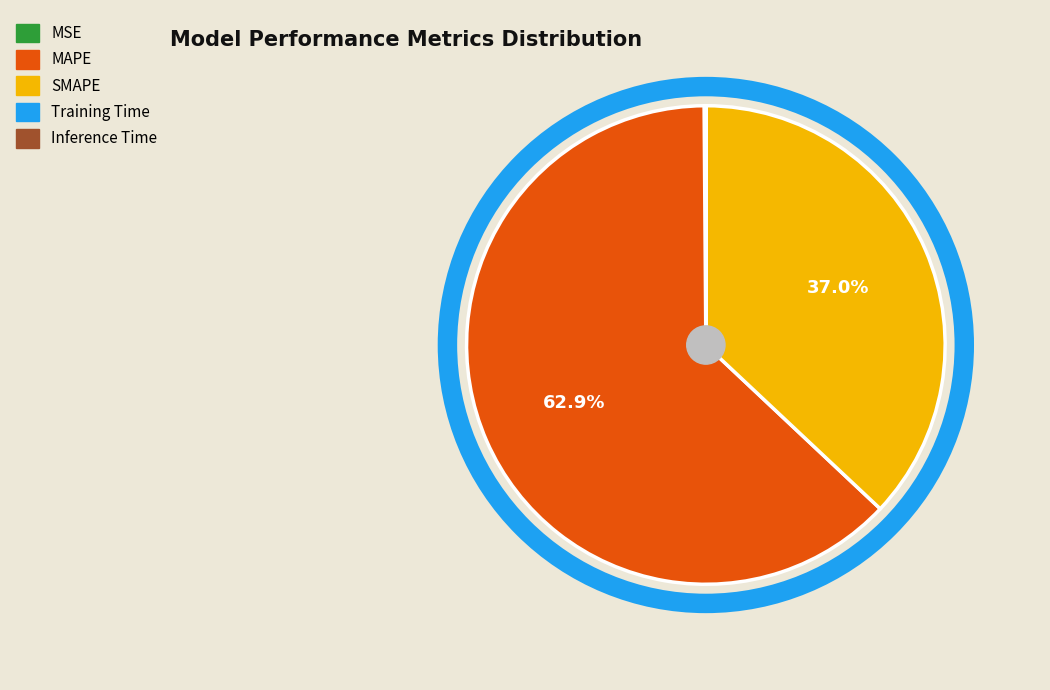

Is there a majority slice in this chart?

Yes